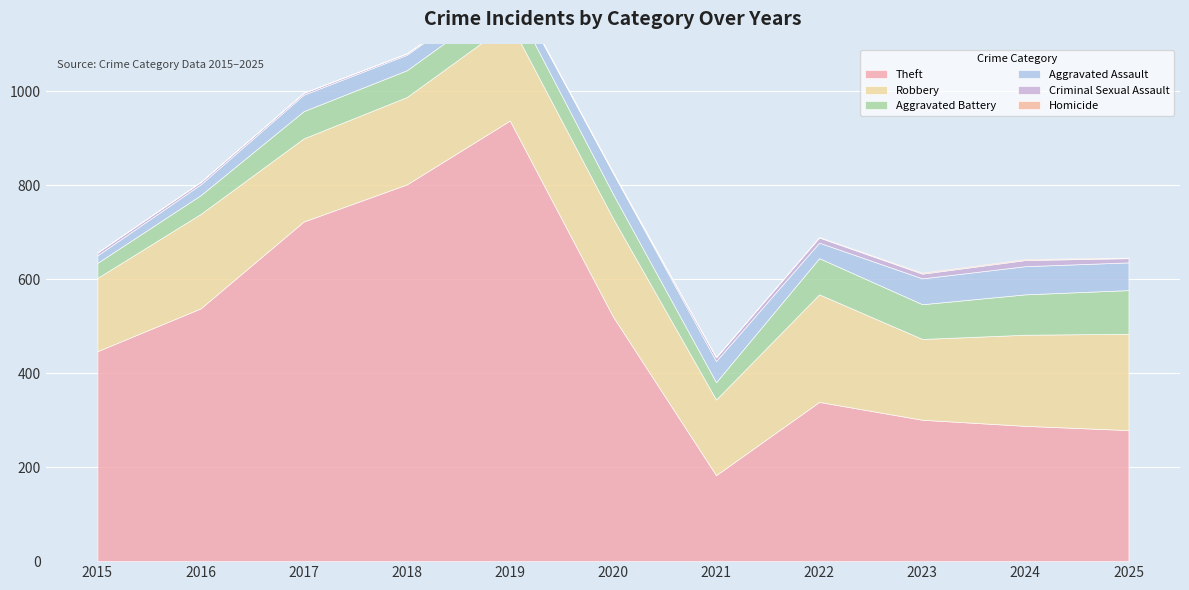

In Aggravated Assault, how many points are lower than both neighbors (excluding endpoints)?

2